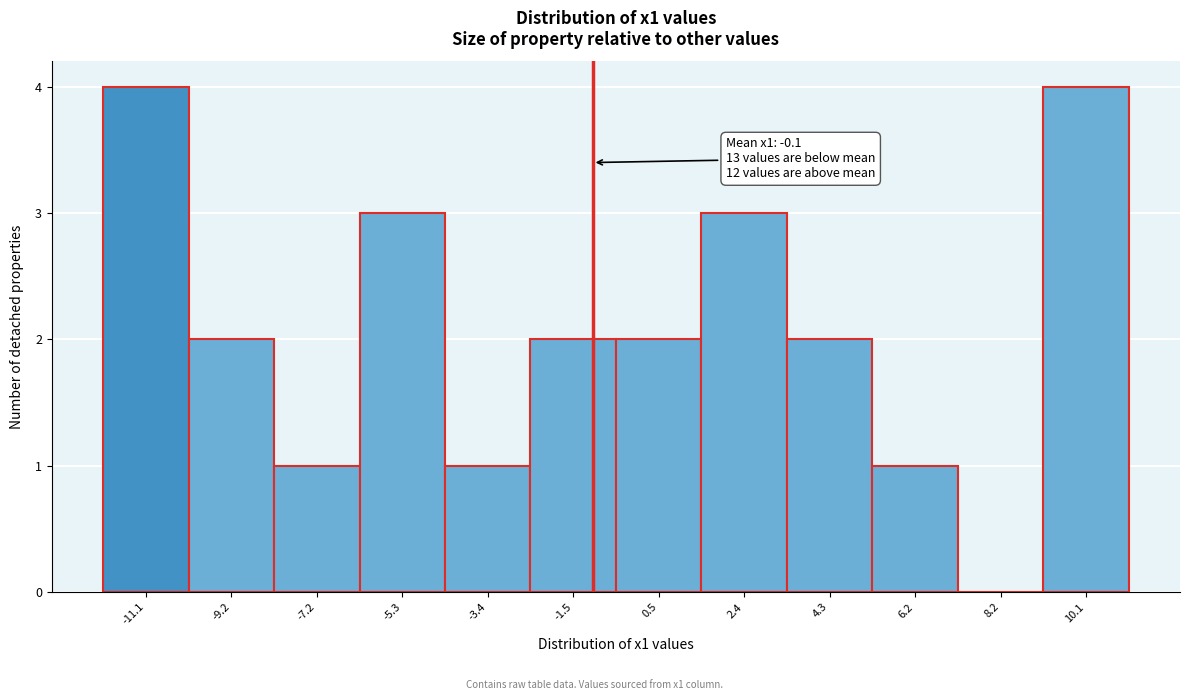

Reading right to left, transcribe all the data shown in this chart.

10.1=4	8.2=0	6.2=1	4.3=2	2.4=3	0.5=2	-1.5=2	-3.4=1	-5.3=3	-7.2=1	-9.2=2	-11.1=4